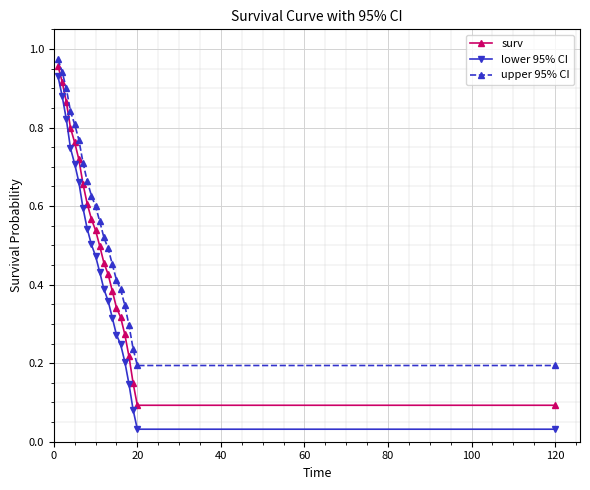

True or false: upper 95% CI and surv intersect in this chart.

False